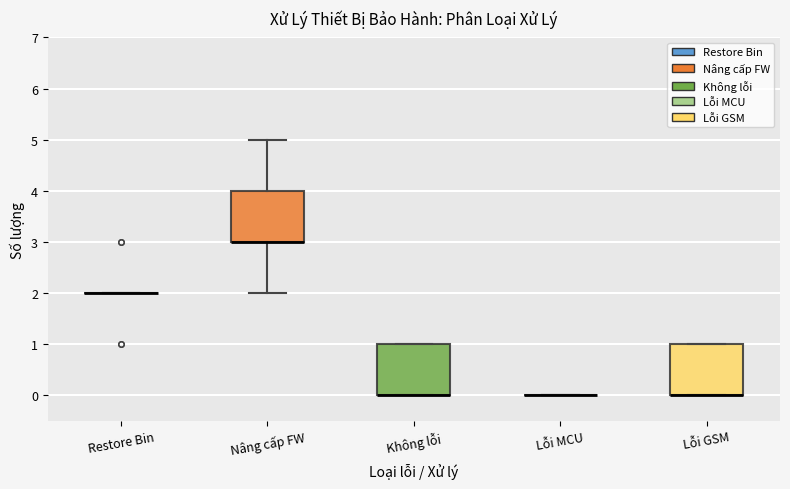

Where is the upper edge of the box for Lỗi GSM on the y-axis? The values are not printed on the chart, so give them approximately, as read against the axis.

1